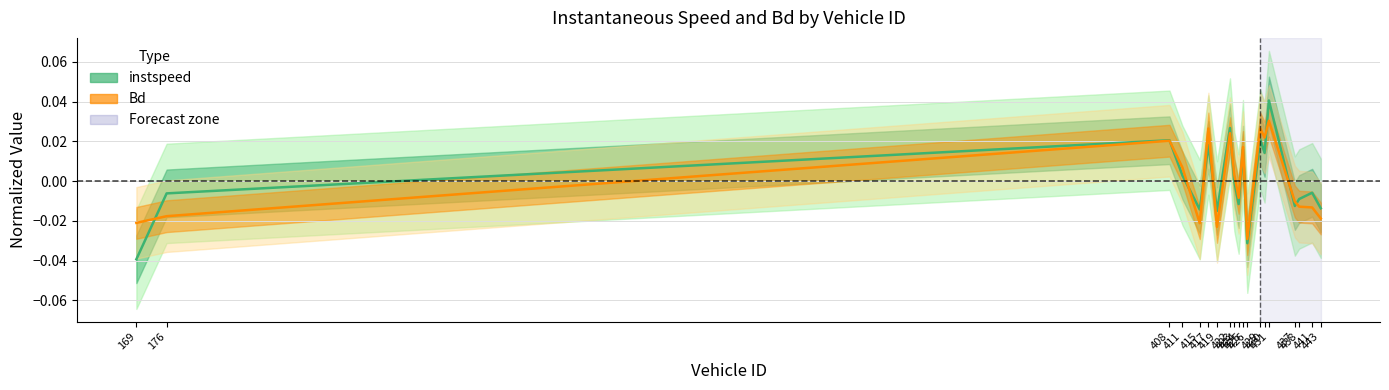

True or false: Bd and instspeed cross at least once.

True